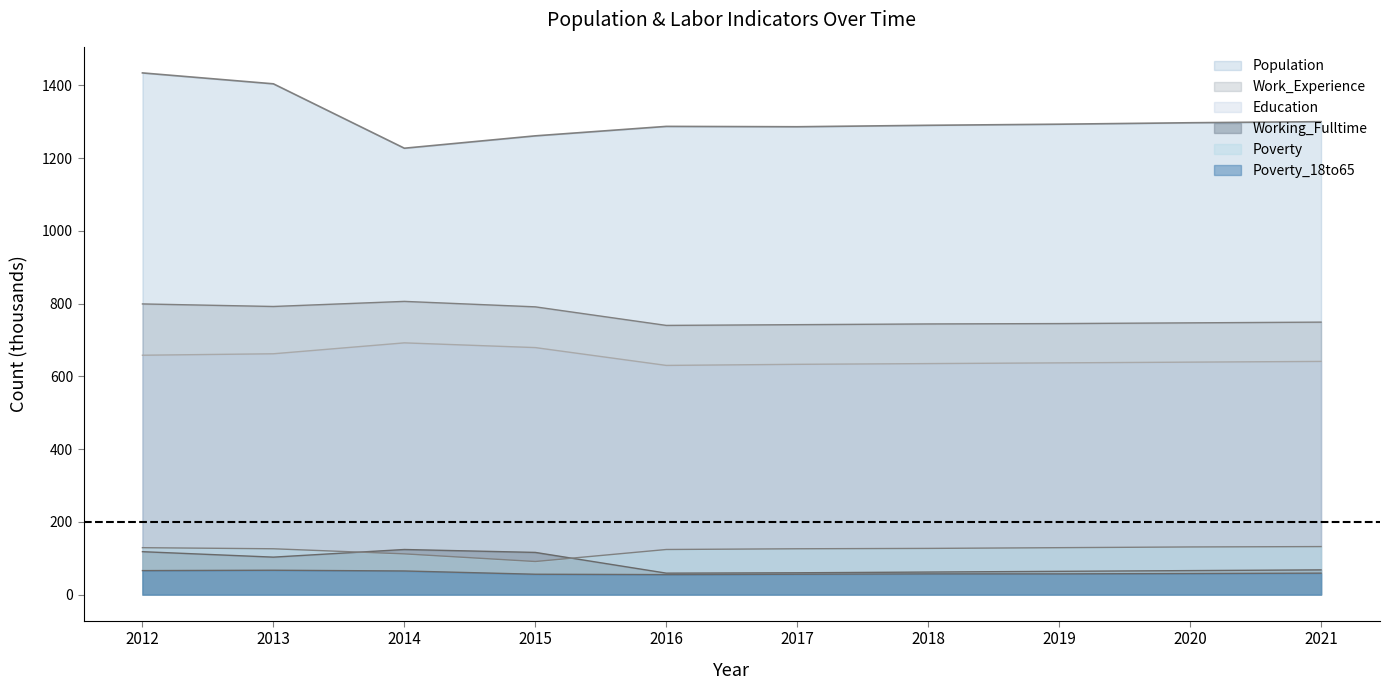

What is the minimum value for Working_Fulltime?

59